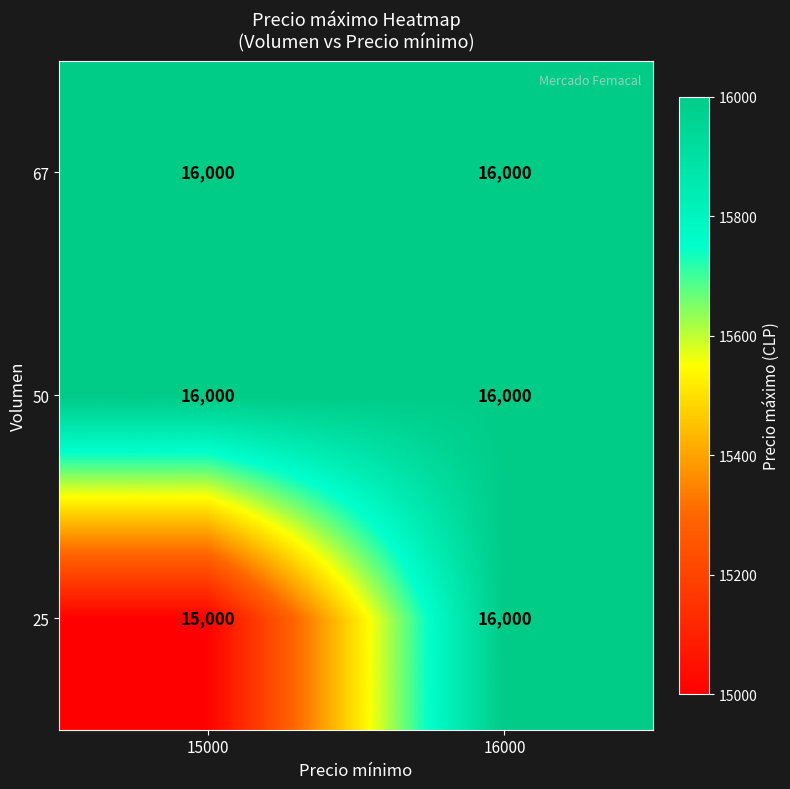

Is the value of 25 at 15000 greater than the value of 50 at 16000?

No